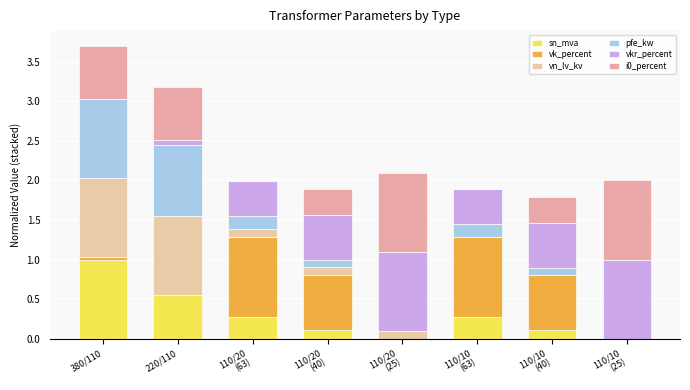

At which category is the sum across all series the highest?

380/110